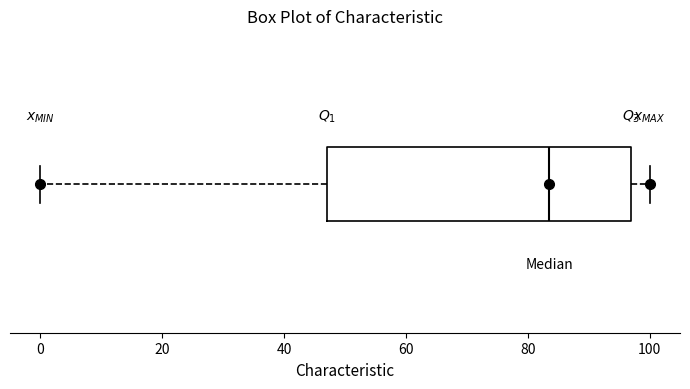

Where does the median line of the box sit on the x-axis? The values are not printed on the chart, so give them approximately, as read against the axis.

84